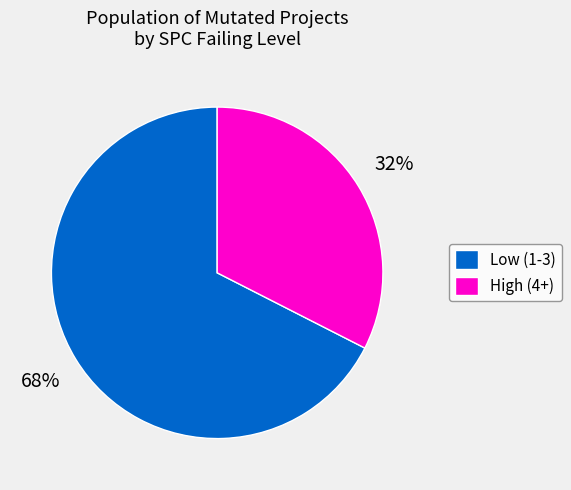

To the nearest percent, what is the combined percentage of Low (1-3) and High (4+)?

100%